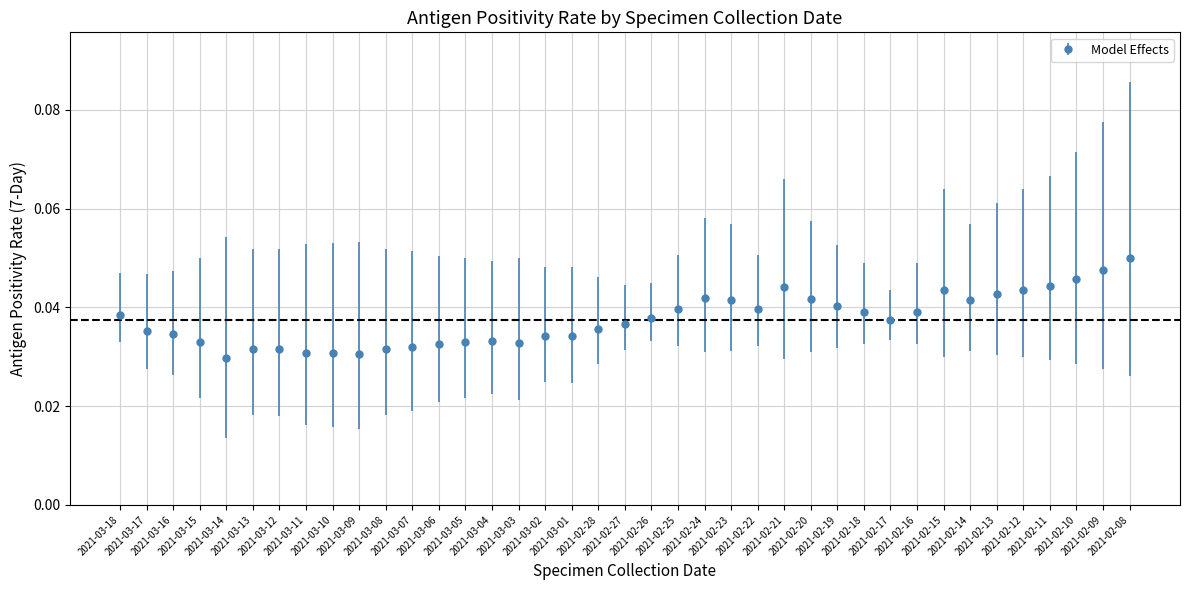

What position from the left is 2021-03-07?

12